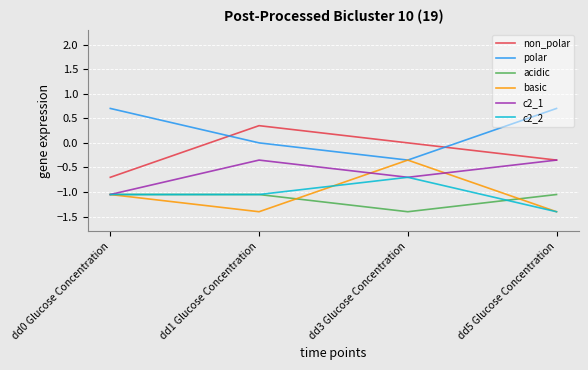

True or false: polar has a value of 0.7 at dd0 Glucose Concentration.

True